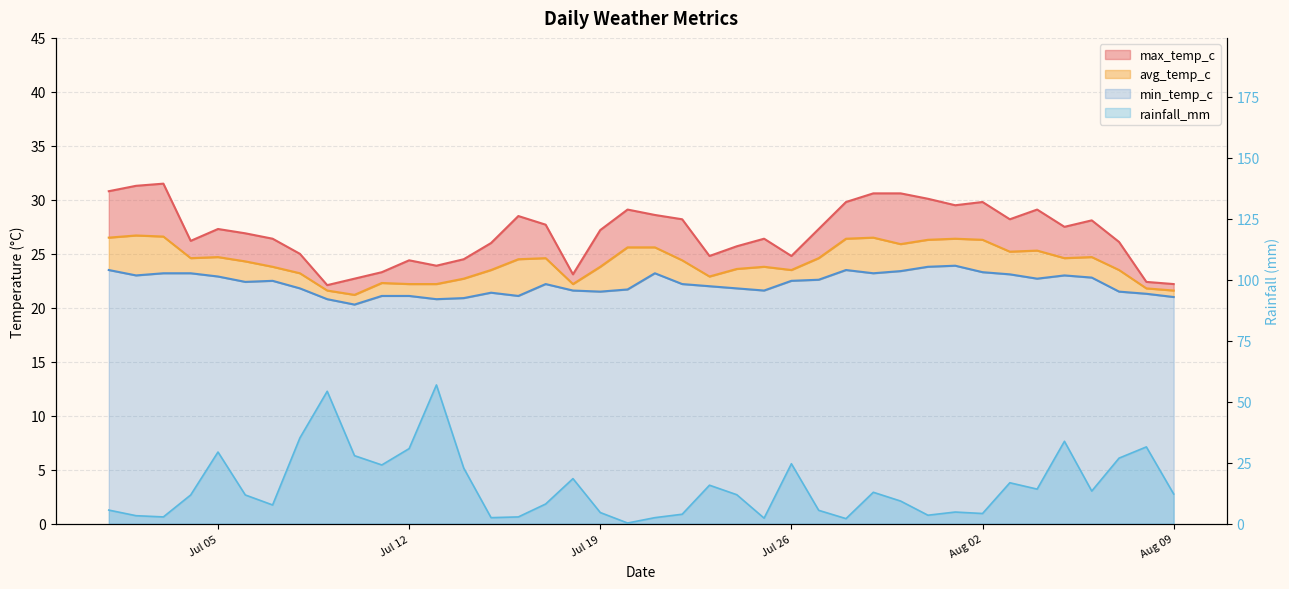

Read the min_temp_c value at 2022-08-08.

21.3